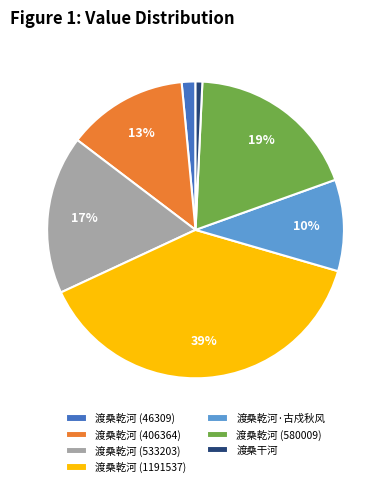

How many segments does this pie chart have?

7